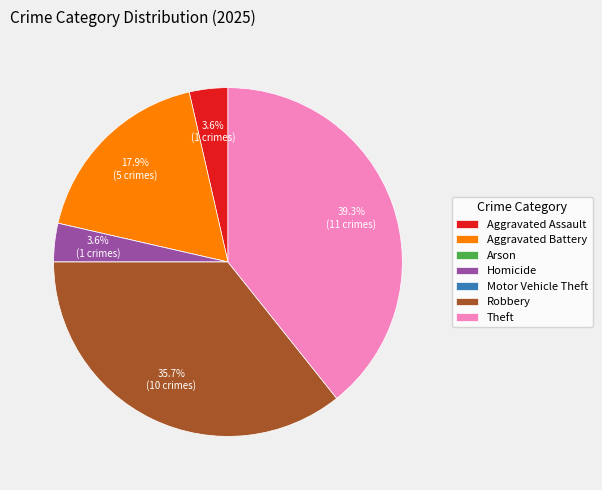

What portion of the pie excludes Robbery?

64.3%